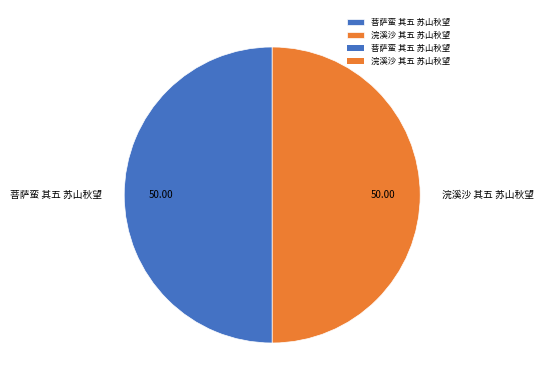

Is it true that 菩萨蛮 其五 苏山秋望 is 50% of the pie?

True